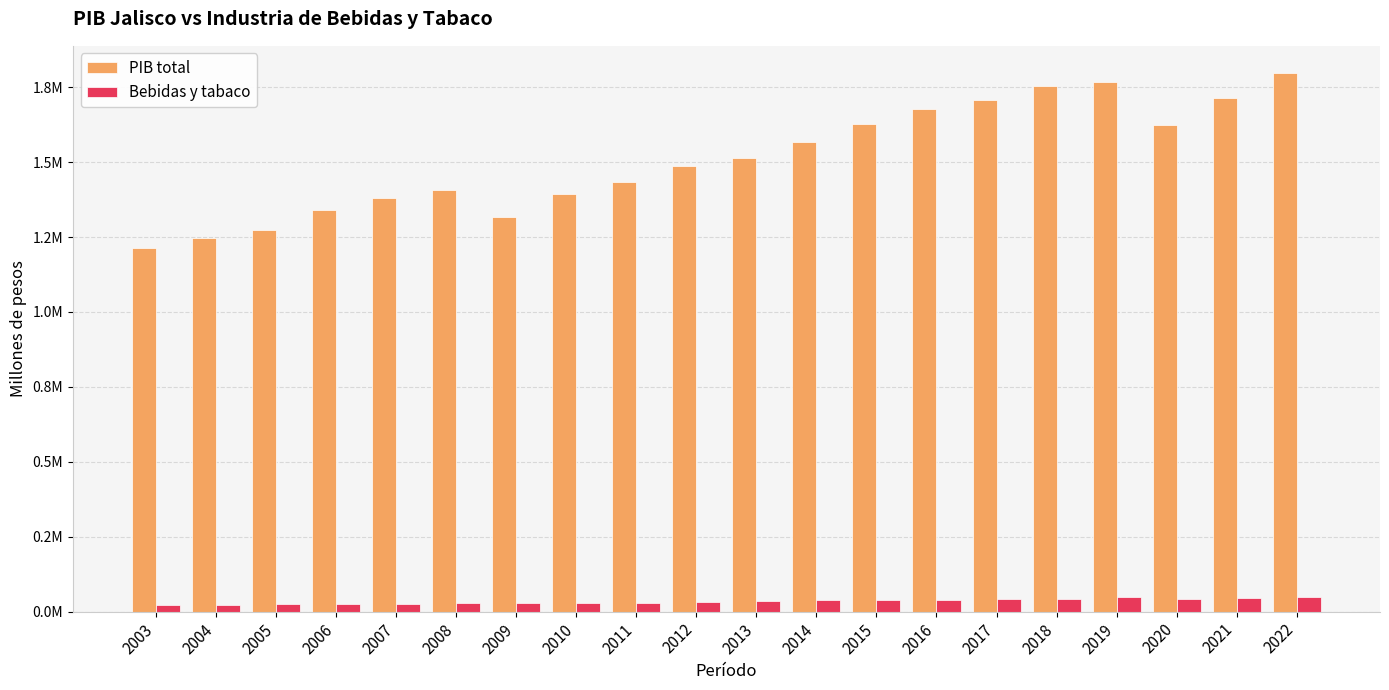

Are the bars horizontal?

No